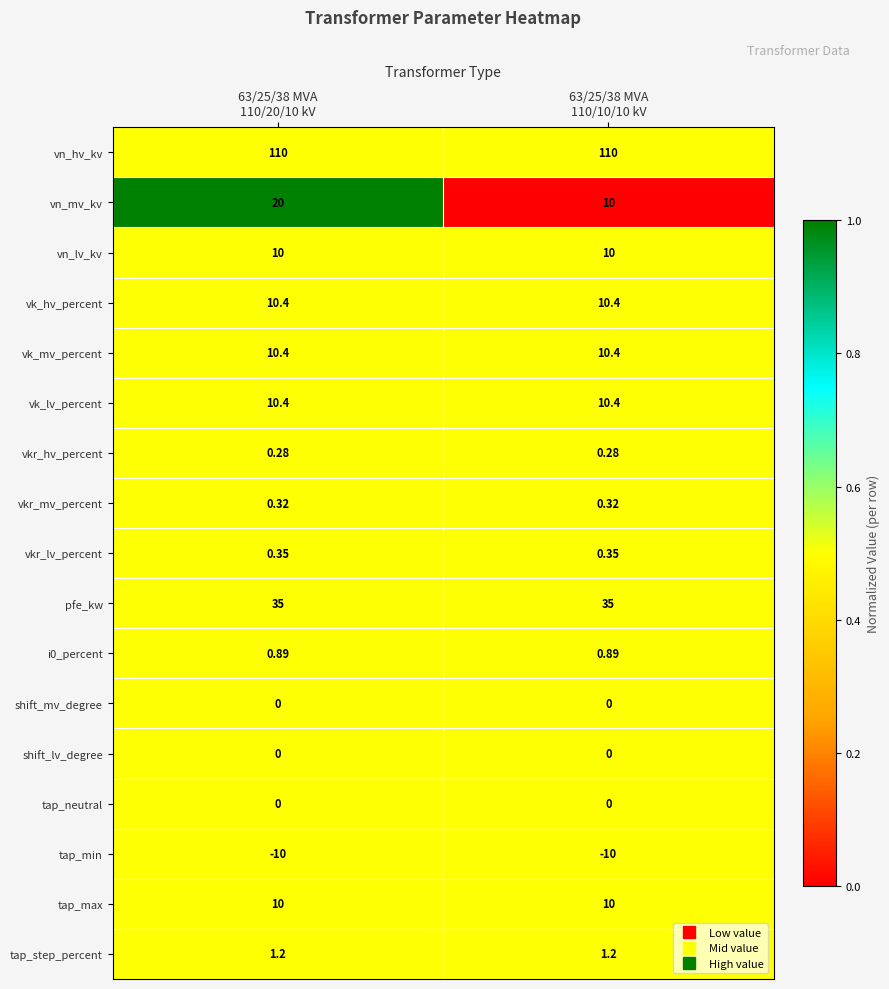

Which series has the largest total across all categories?

vn_hv_kv